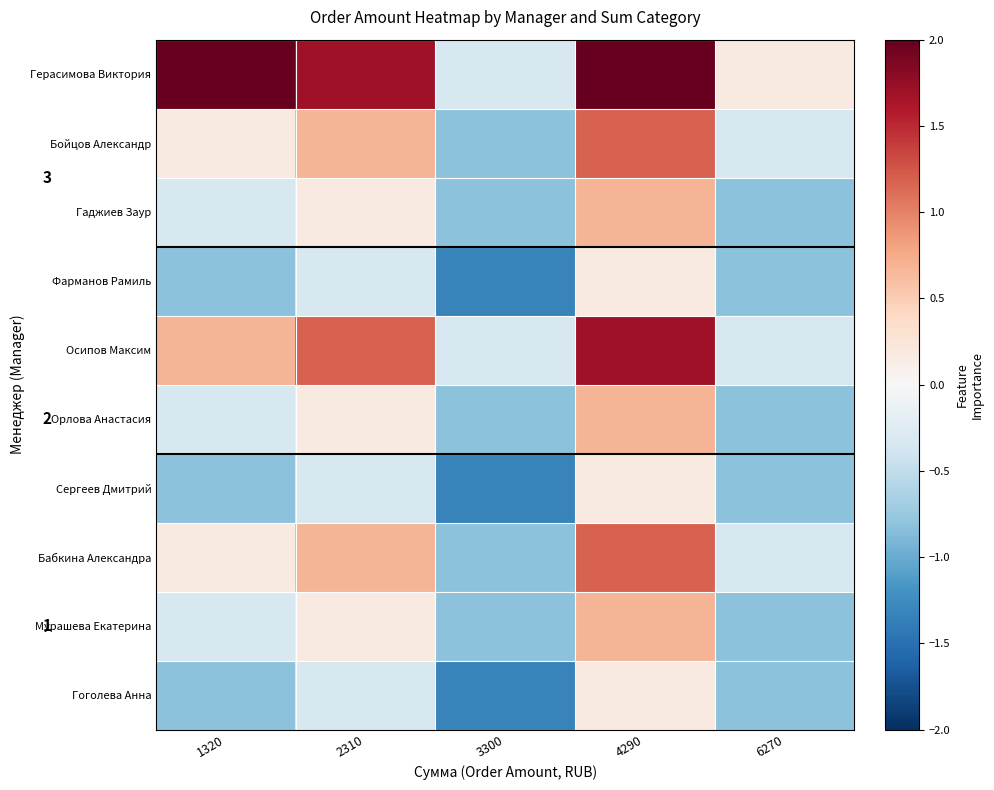

Reading right to left, what are all the values shown in this chart?

Герасимова Виктория: 6270=0.2	4290=3.7	3300=-0.3	2310=1.7	1320=2.7
Бойцов Александр: 6270=-0.3	4290=1.2	3300=-0.8	2310=0.7	1320=0.2
Гаджиев Заур: 6270=-0.8	4290=0.7	3300=-0.8	2310=0.2	1320=-0.3
Фарманов Рамиль: 6270=-0.8	4290=0.2	3300=-1.3	2310=-0.3	1320=-0.8
Осипов Максим: 6270=-0.3	4290=1.7	3300=-0.3	2310=1.2	1320=0.7
Орлова Анастасия: 6270=-0.8	4290=0.7	3300=-0.8	2310=0.2	1320=-0.3
Сергеев Дмитрий: 6270=-0.8	4290=0.2	3300=-1.3	2310=-0.3	1320=-0.8
Бабкина Александра: 6270=-0.3	4290=1.2	3300=-0.8	2310=0.7	1320=0.2
Мурашева Екатерина: 6270=-0.8	4290=0.7	3300=-0.8	2310=0.2	1320=-0.3
Гоголева Анна: 6270=-0.8	4290=0.2	3300=-1.3	2310=-0.3	1320=-0.8